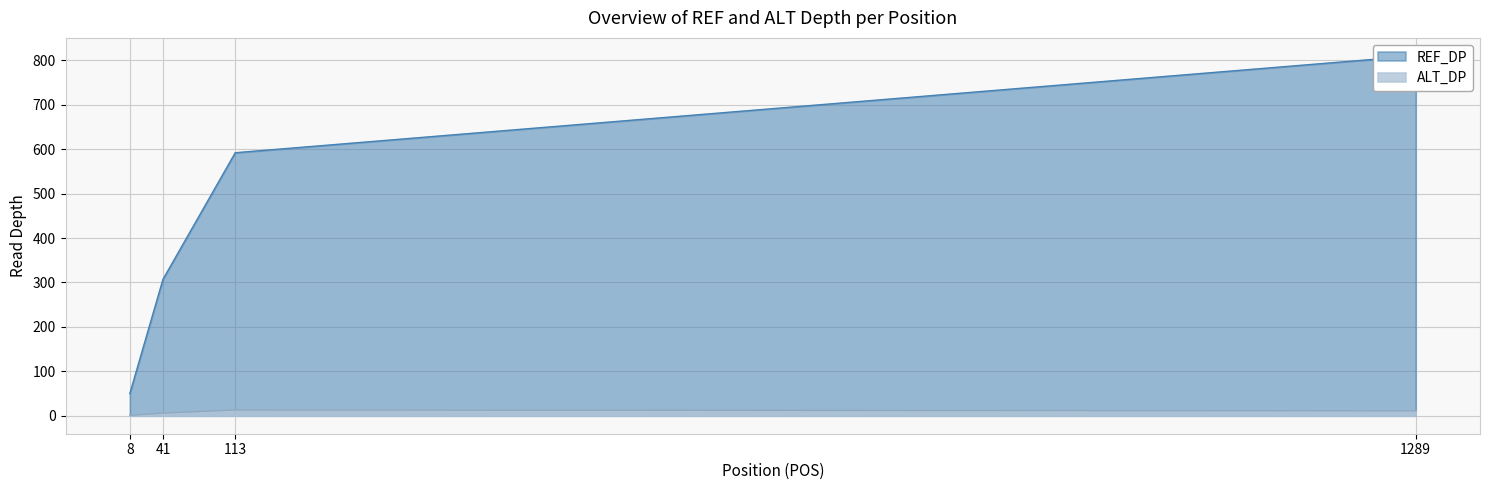

What is the total value across all series at 1289?

821